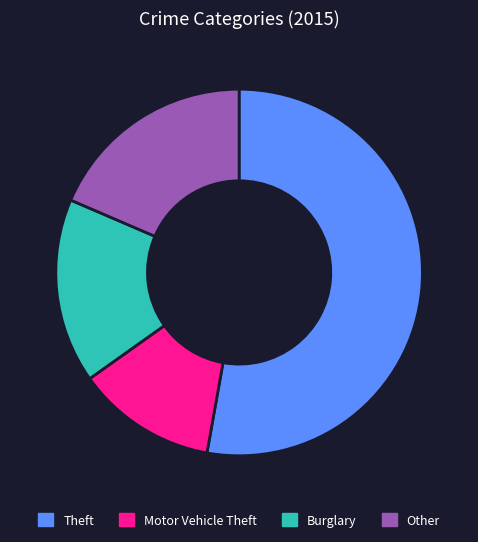

Which category has the smallest portion of the pie?

Motor Vehicle Theft